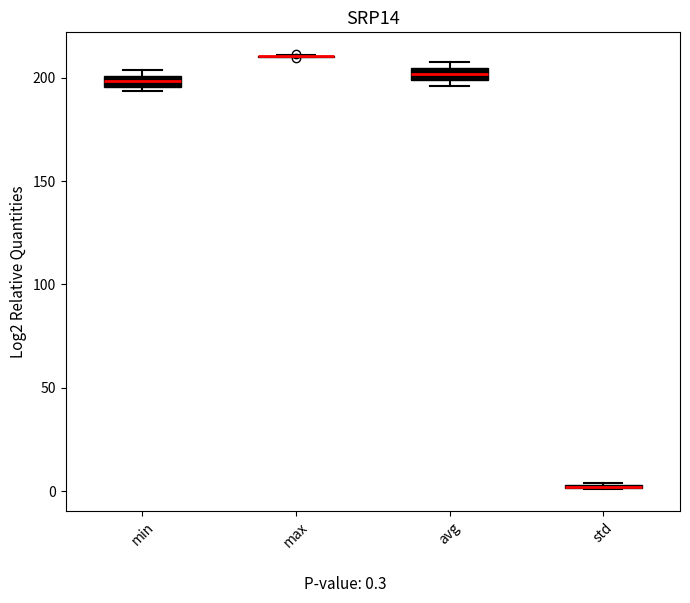

Where is the upper edge of the box for min on the y-axis? The values are not printed on the chart, so give them approximately, as read against the axis.

200